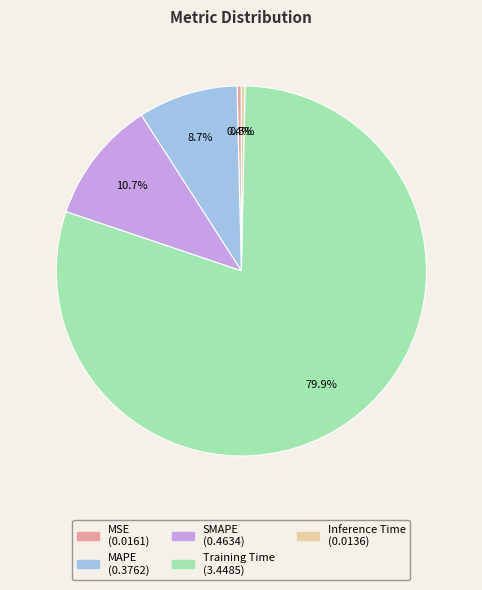

To the nearest percent, what portion does Training Time represent?

80%